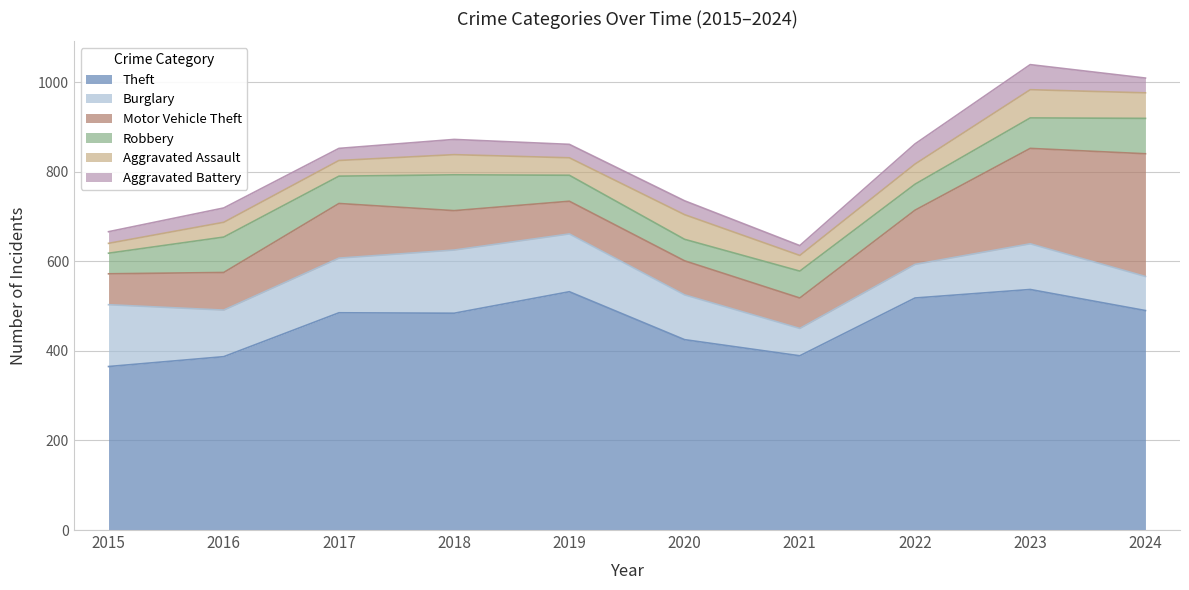

Count the number of categories in the chart.

10